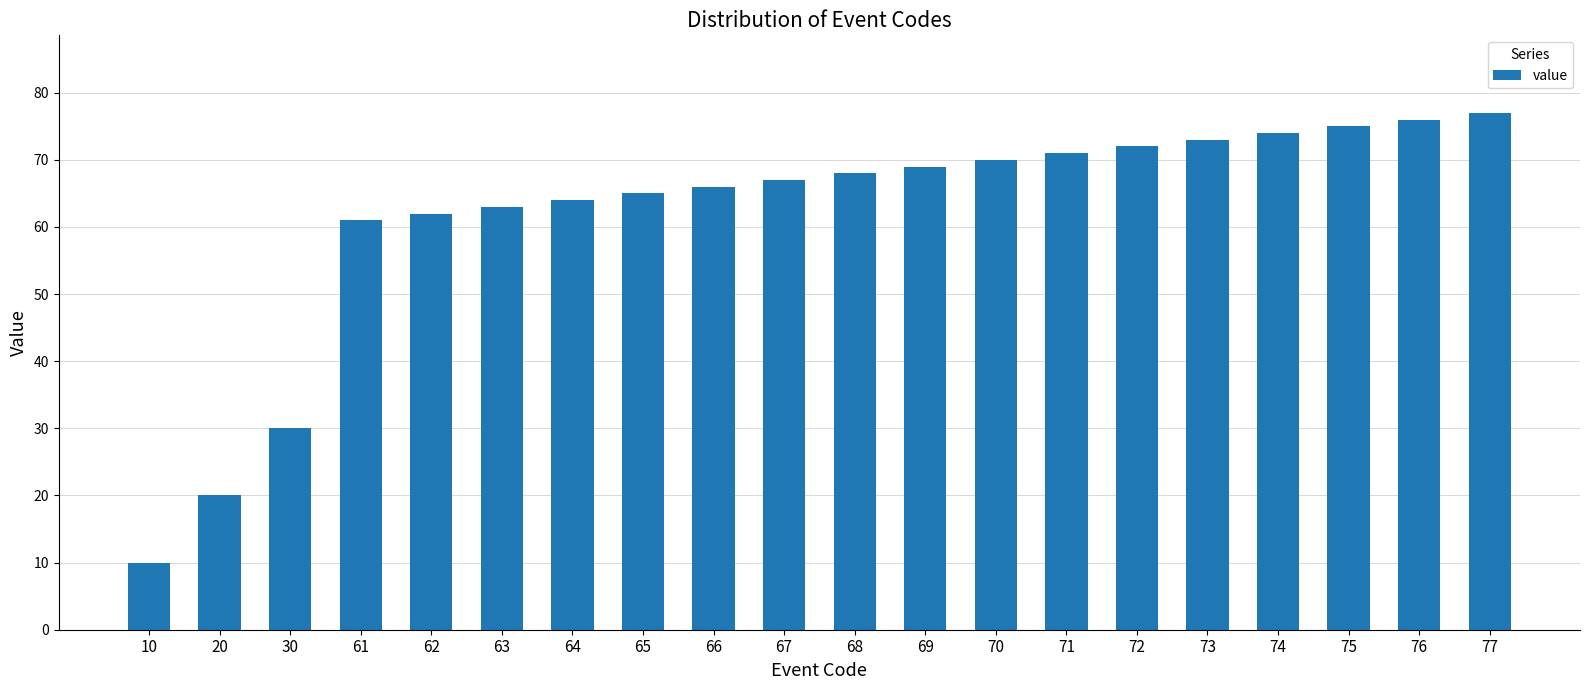

Which label corresponds to the smallest value in the chart?

10